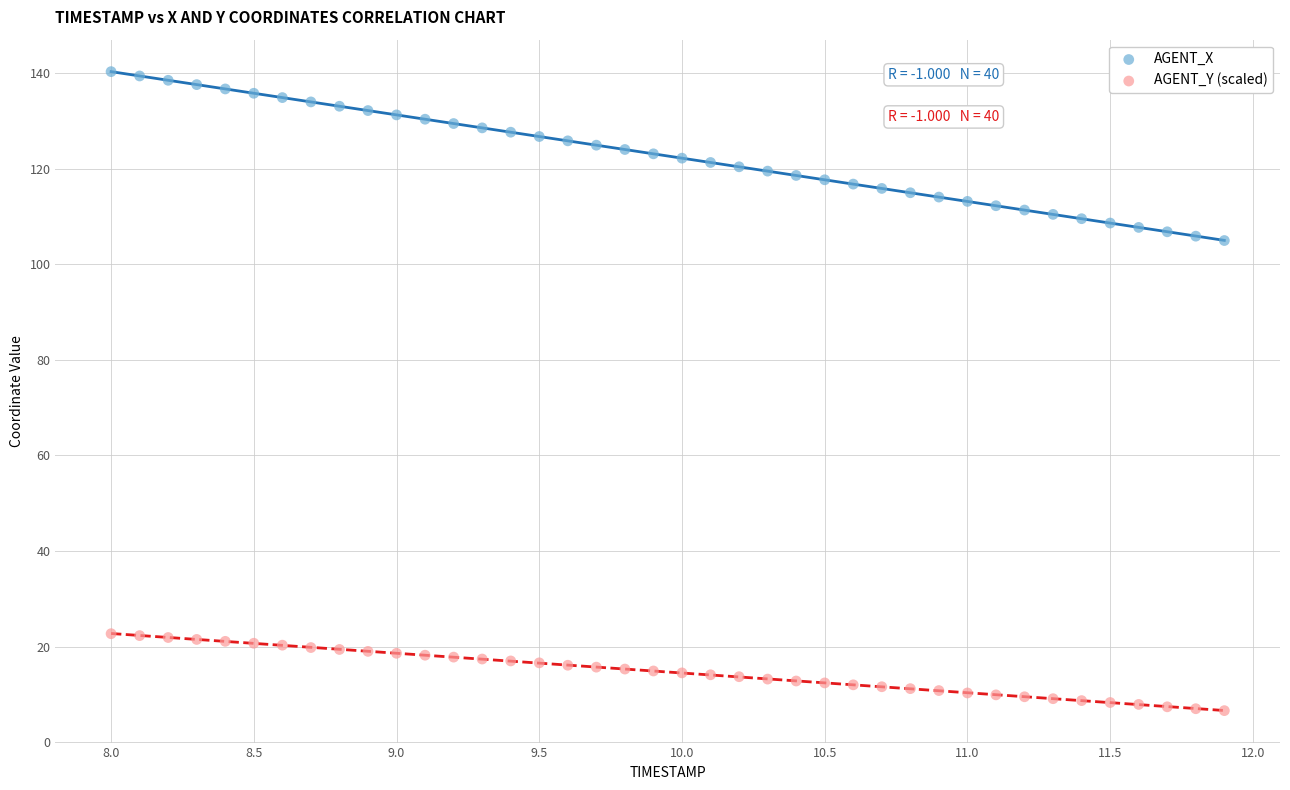

What is the X range (max minus min) for the scatter plot?

3.9